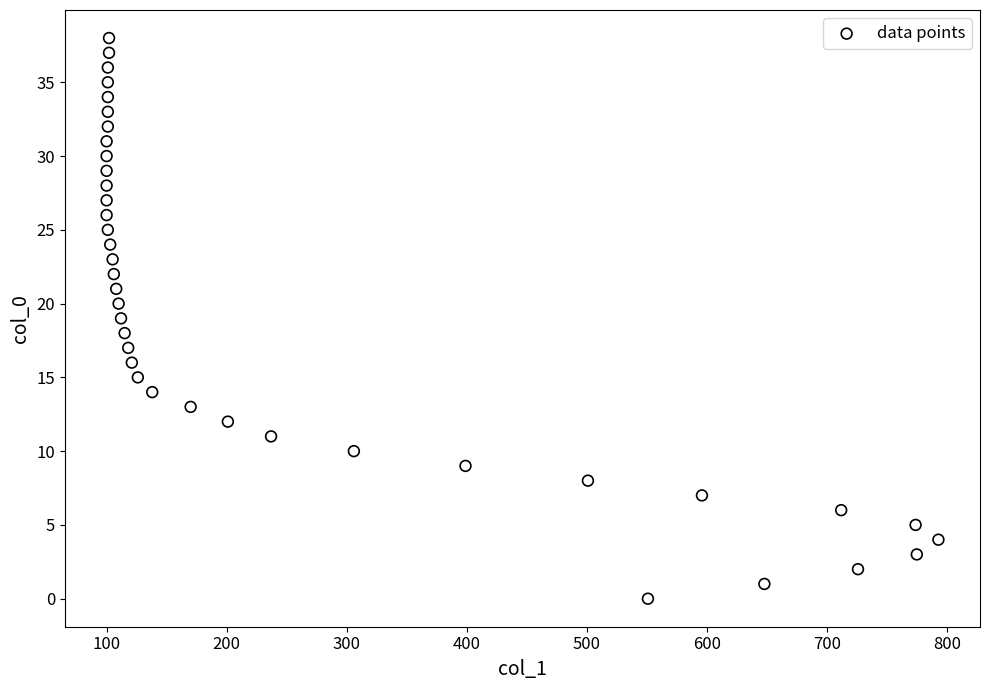

What is the range of X values (max minus min)?

693